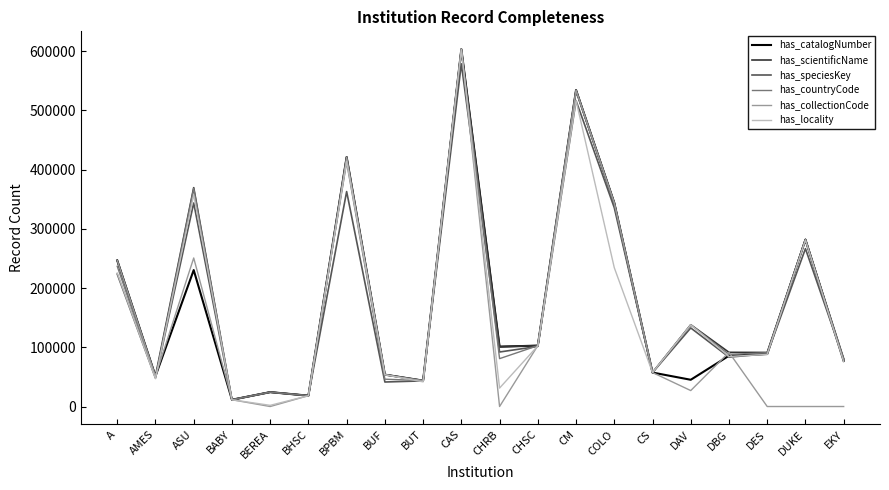

At which category does the chart reach its peak across all series?

CAS